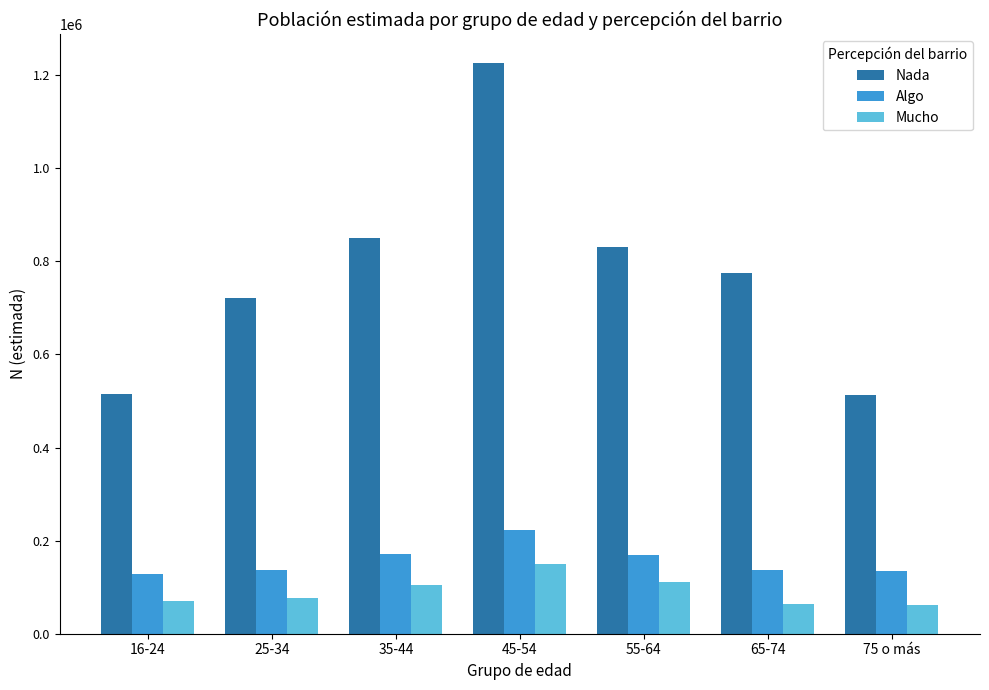

Which series has the largest total across all categories?

Nada